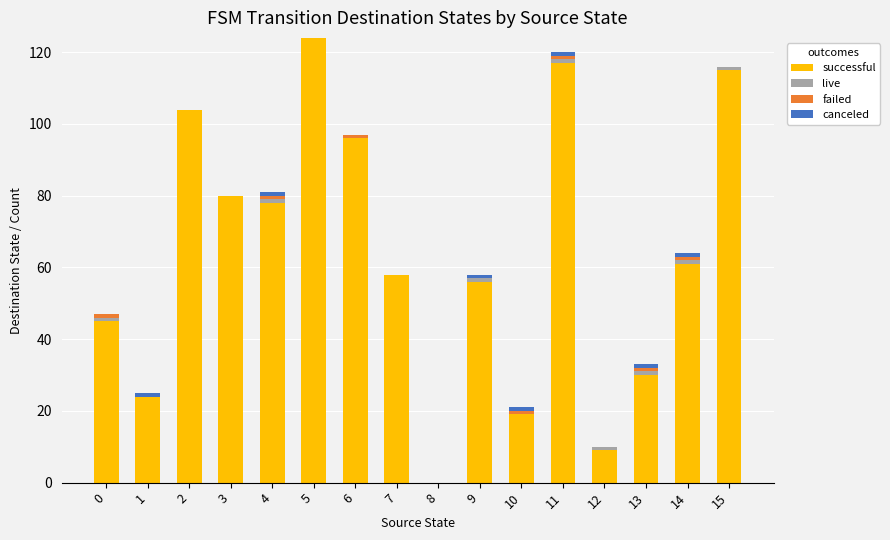

At which label does successful reach its peak?

5